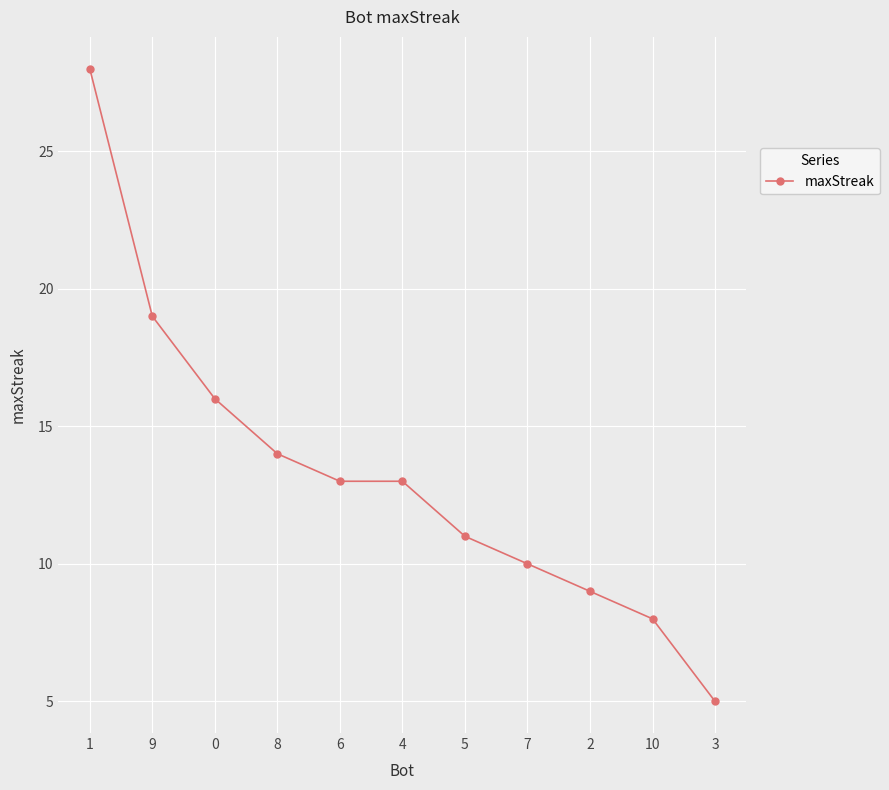

What is the ratio of the value at 4 to the value at 1?

0.5